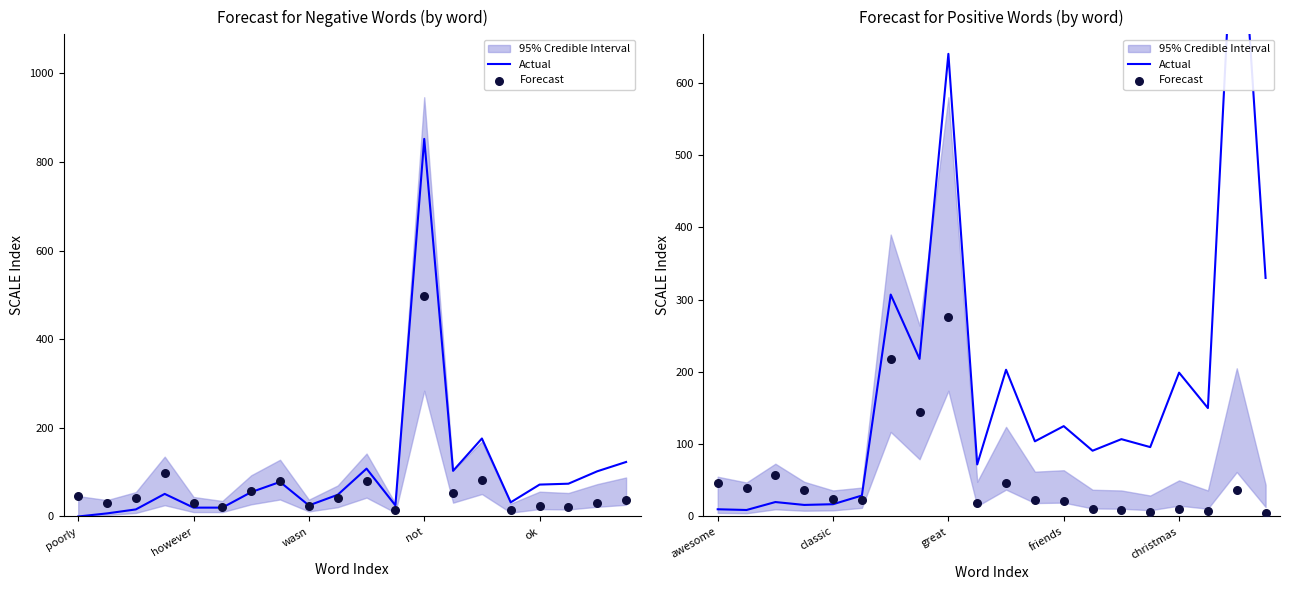

Which series contains the lowest Y value?

Forecast